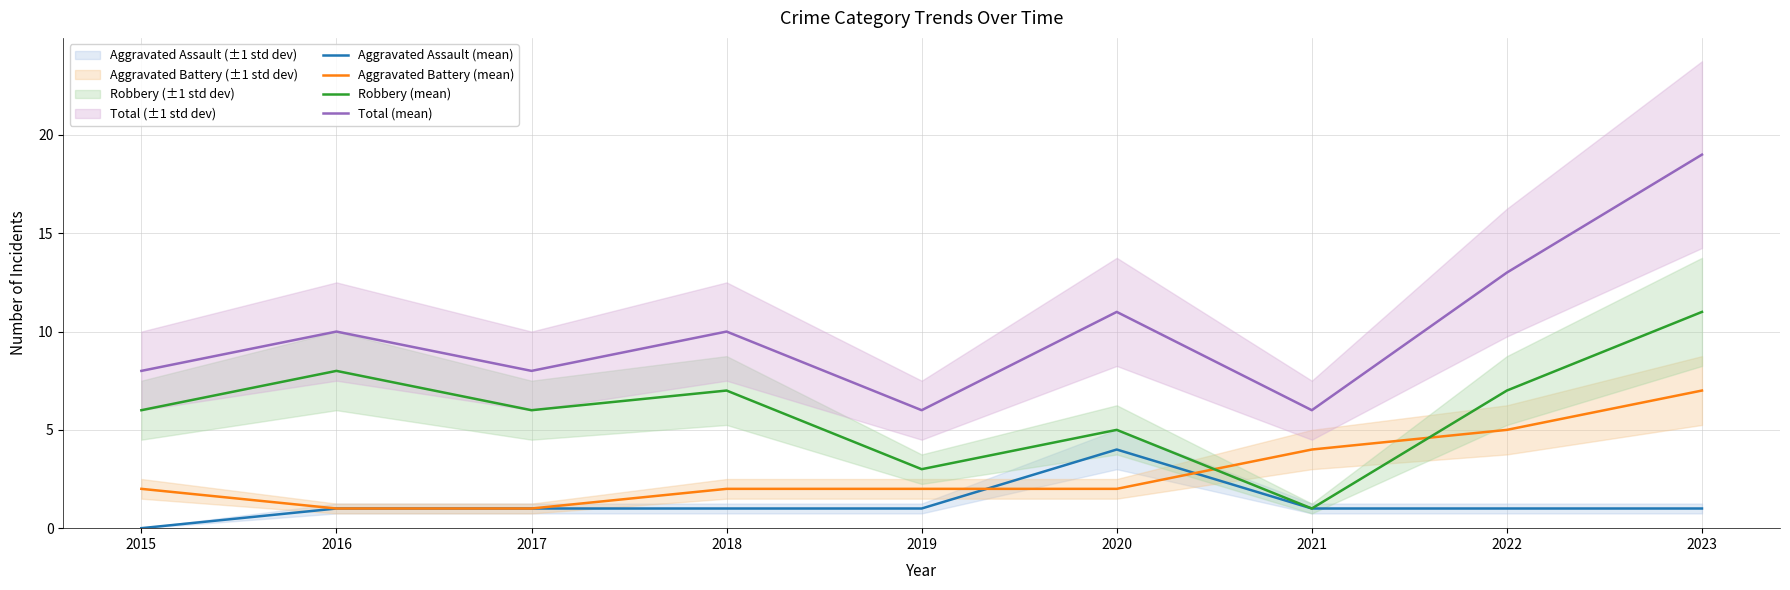

True or false: Total (mean) and Aggravated Battery (mean) intersect in this chart.

False